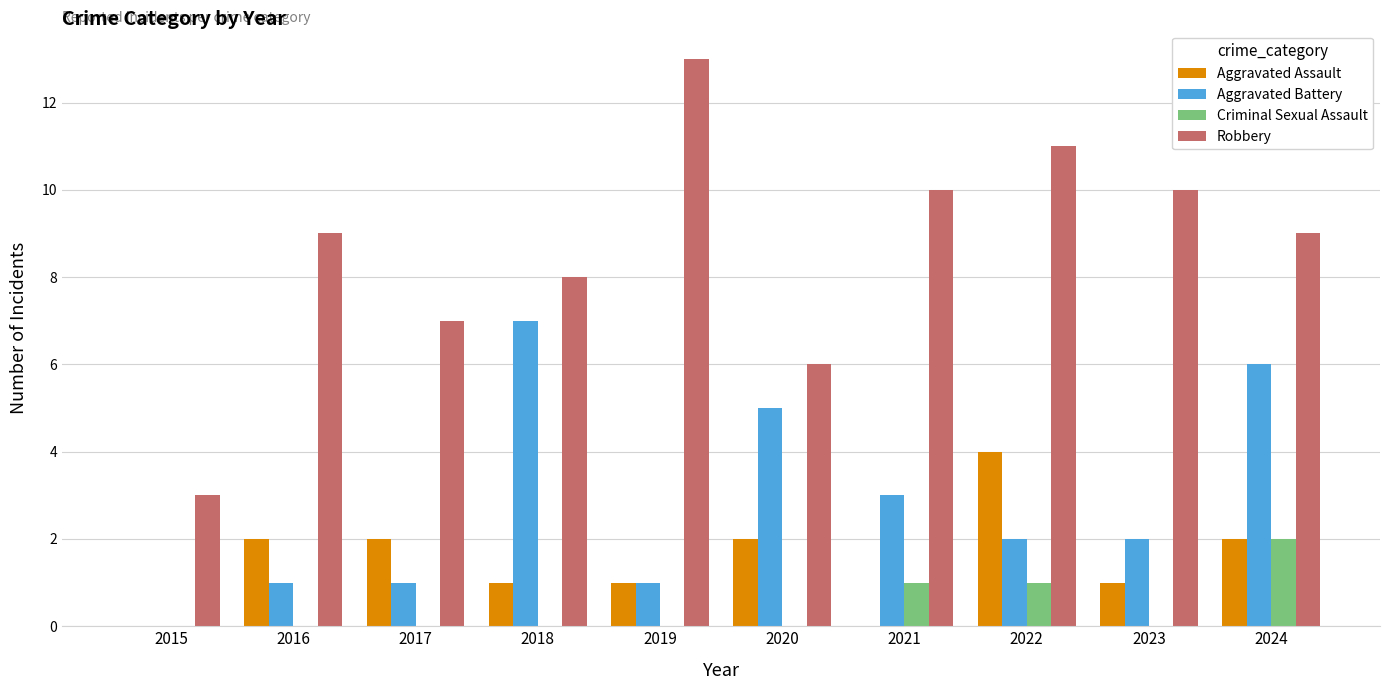

Between 2015 and 2022, which series saw the biggest shift?

Robbery